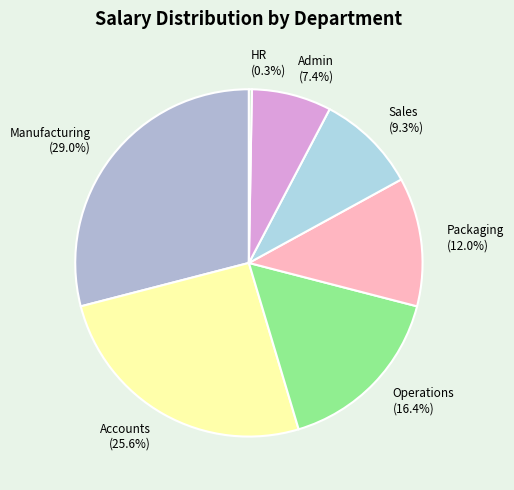

Is there a majority slice in this chart?

No